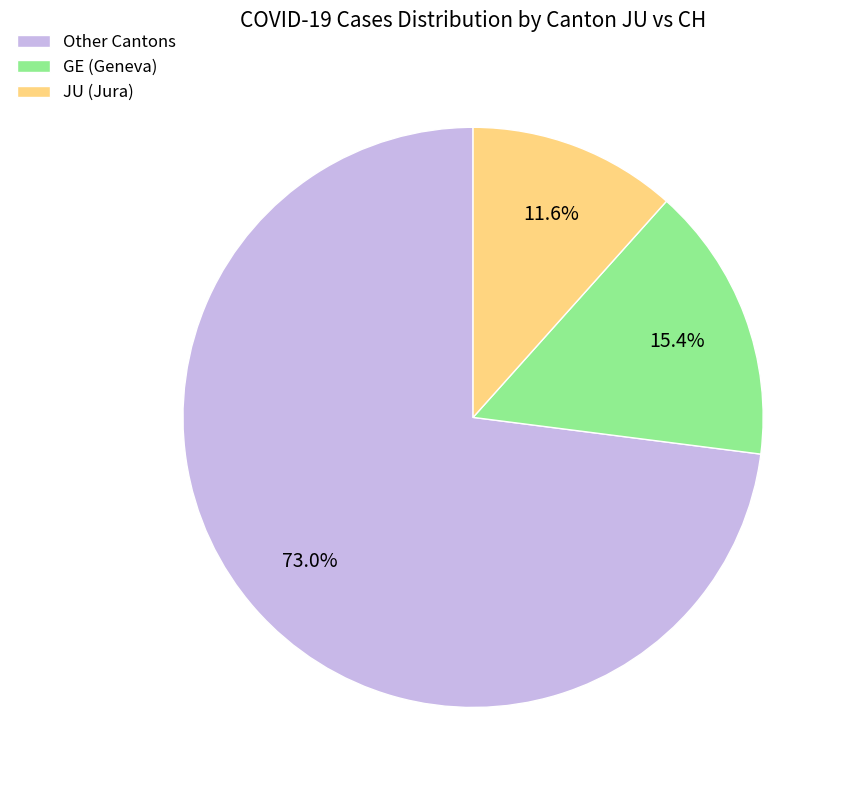

What is the majority slice?

Other Cantons